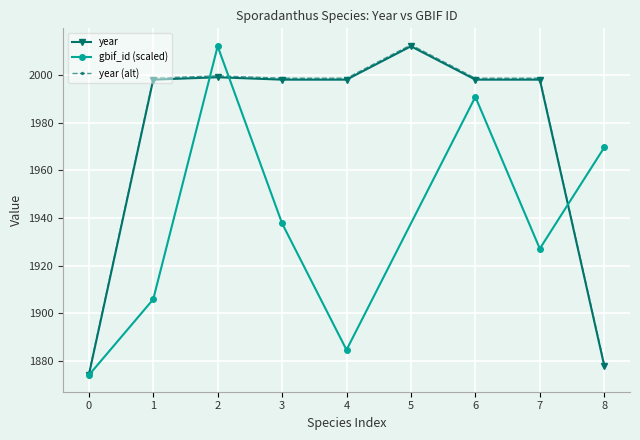

What is the value of the year (alt) point at the 4th from the left?

1998.6